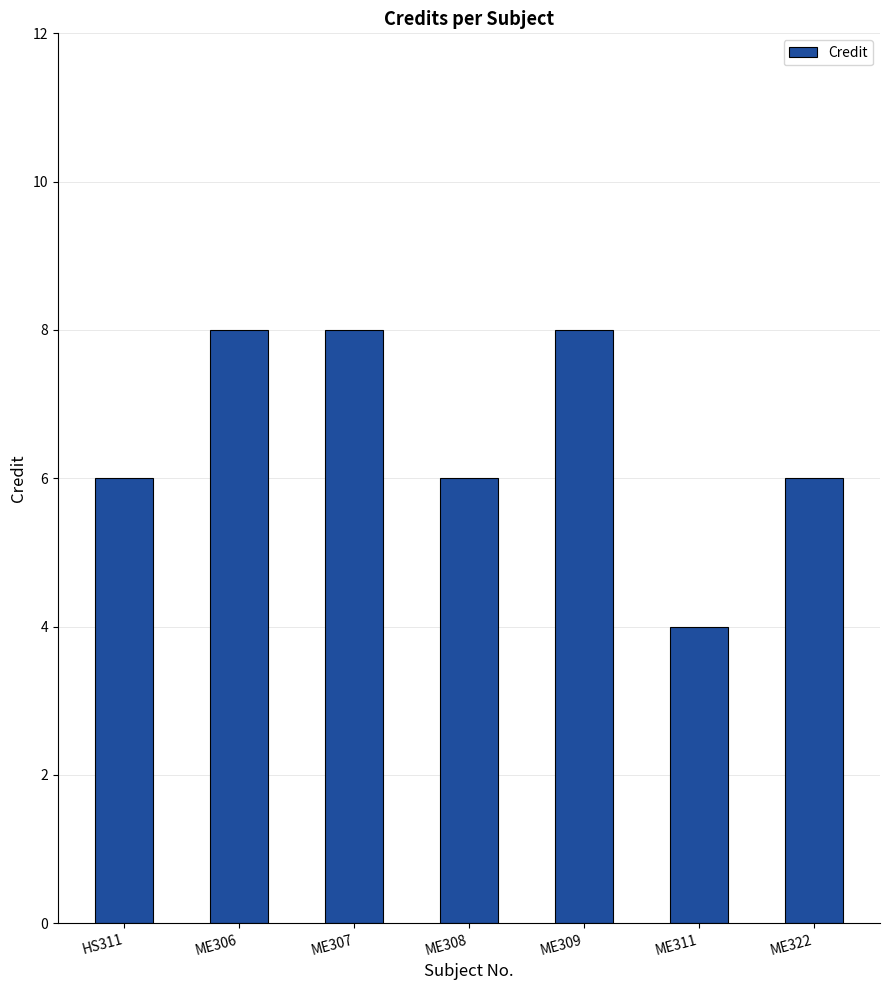

What is the difference between the maximum and minimum values?

4